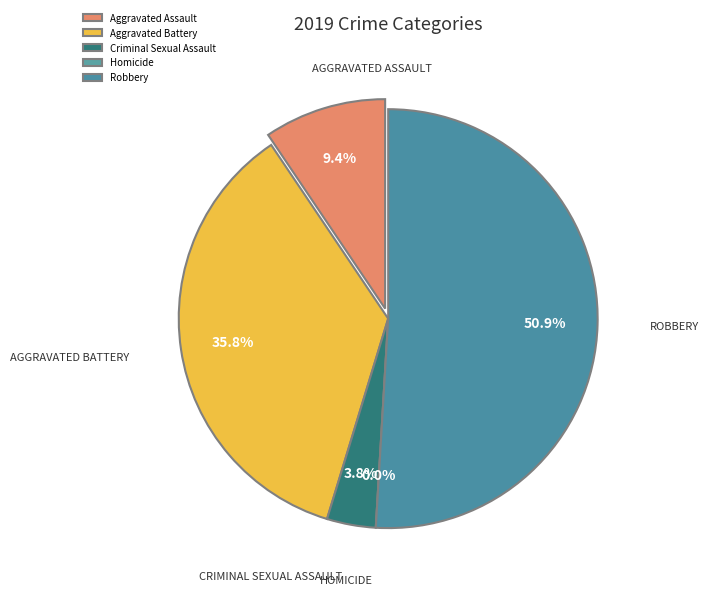

Between Robbery and Aggravated Battery, which is larger?

Robbery